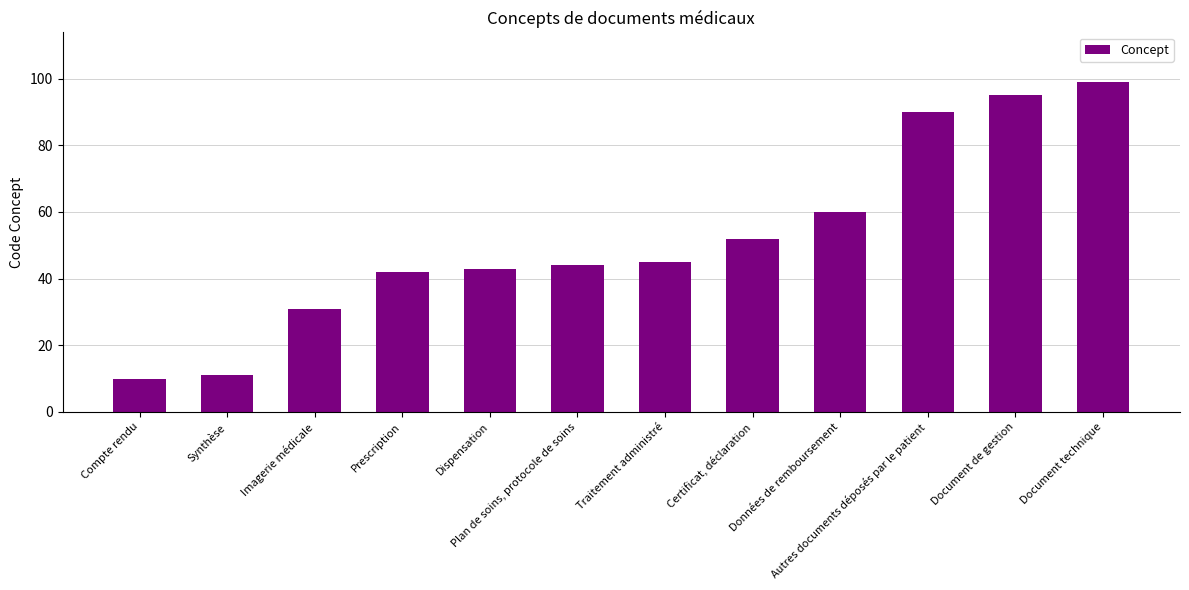

List the labels in order of value, smallest first.

Compte rendu, Synthèse, Imagerie médicale, Prescription, Dispensation, Plan de soins, protocole de soins, Traitement administré, Certificat, déclaration, Données de remboursement, Autres documents déposés par le patient, Document de gestion, Document technique